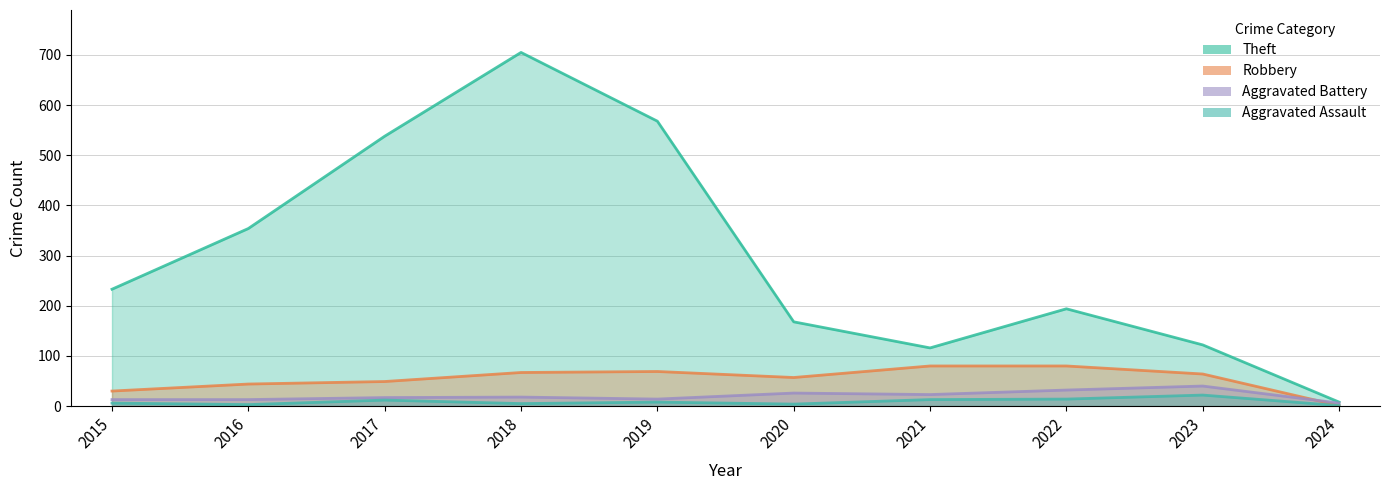

Does the chart display data point markers on the line(s)?

No